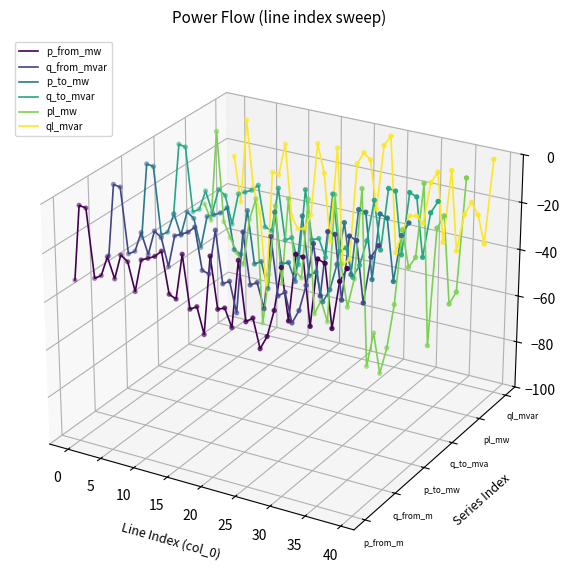

At which category is the sum across all series the highest?

5